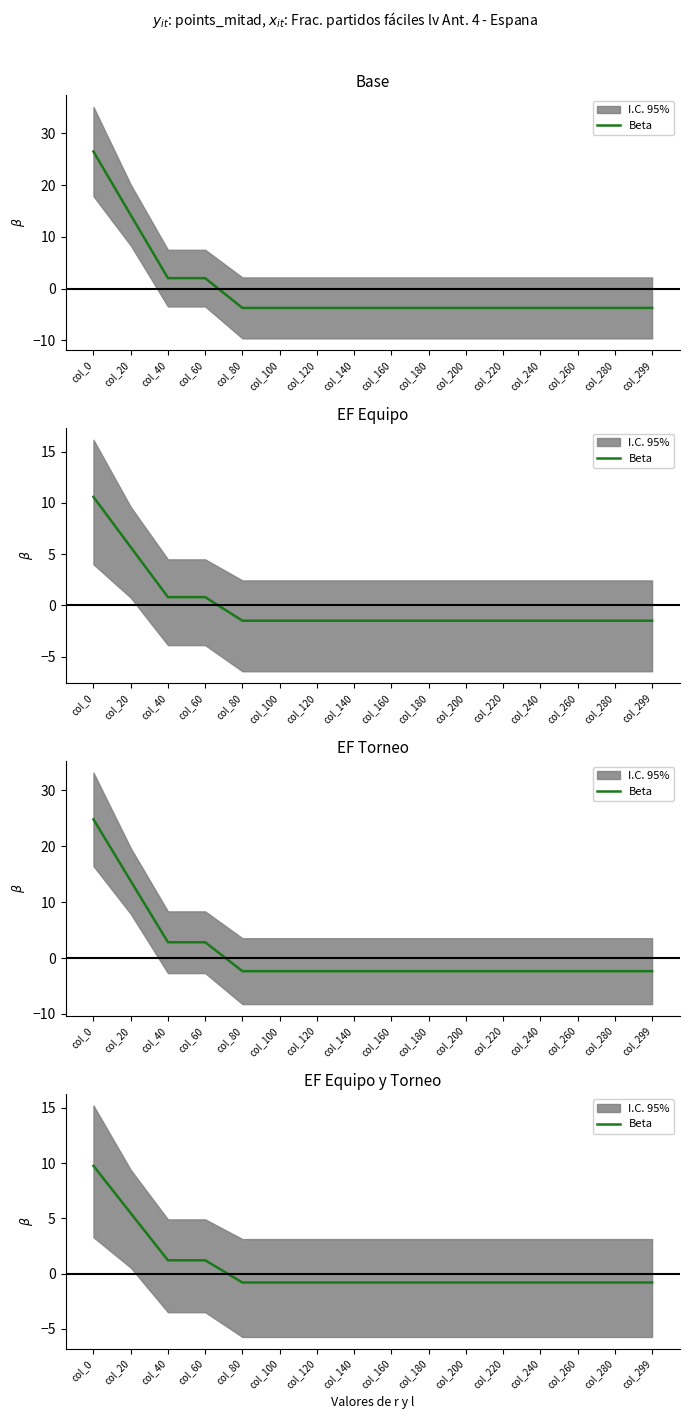

Between col_120 and col_20, which is larger?

col_20